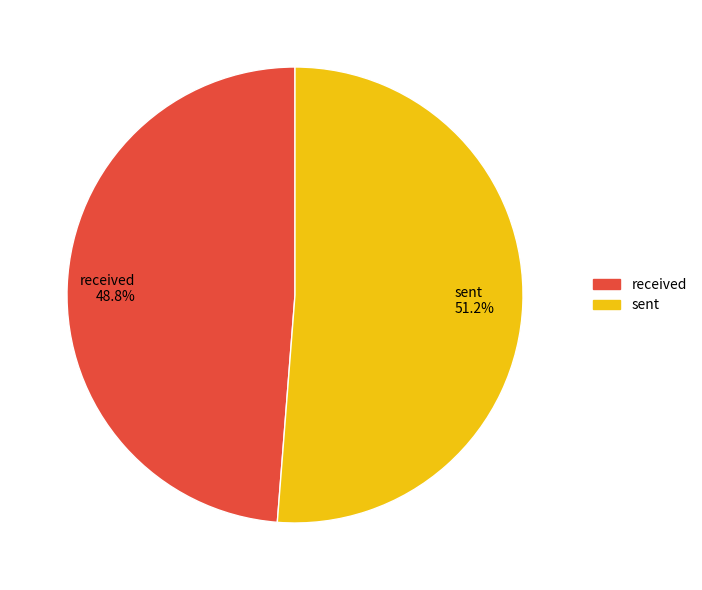

Count the number of slices in the pie.

2